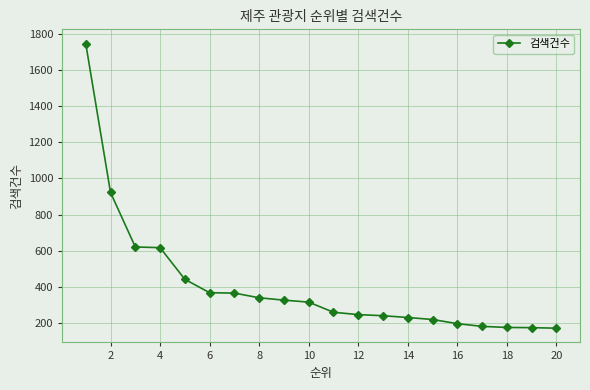

What is the smallest value displayed?

172